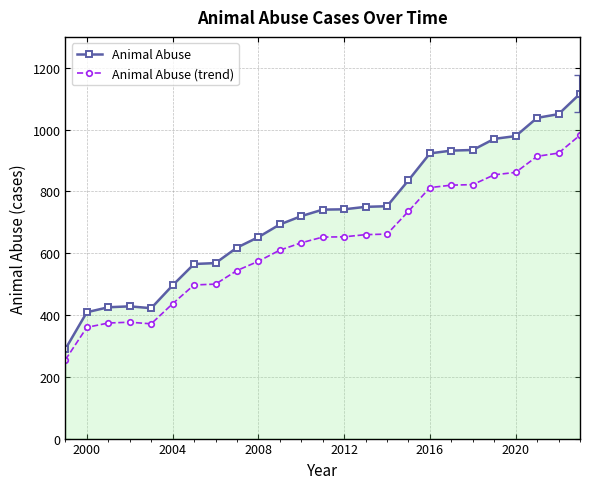

Which series has the largest total across all categories?

Animal Abuse